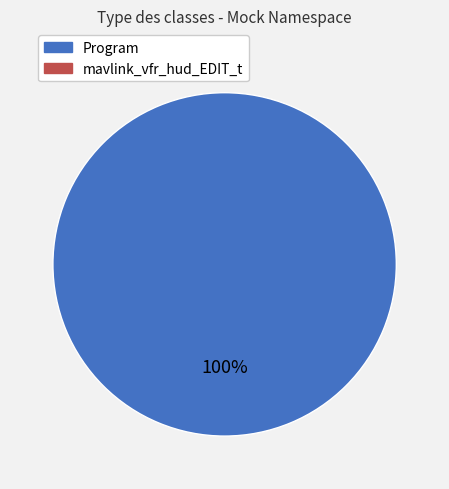

Is there any slice that represents more than half of the pie?

Yes